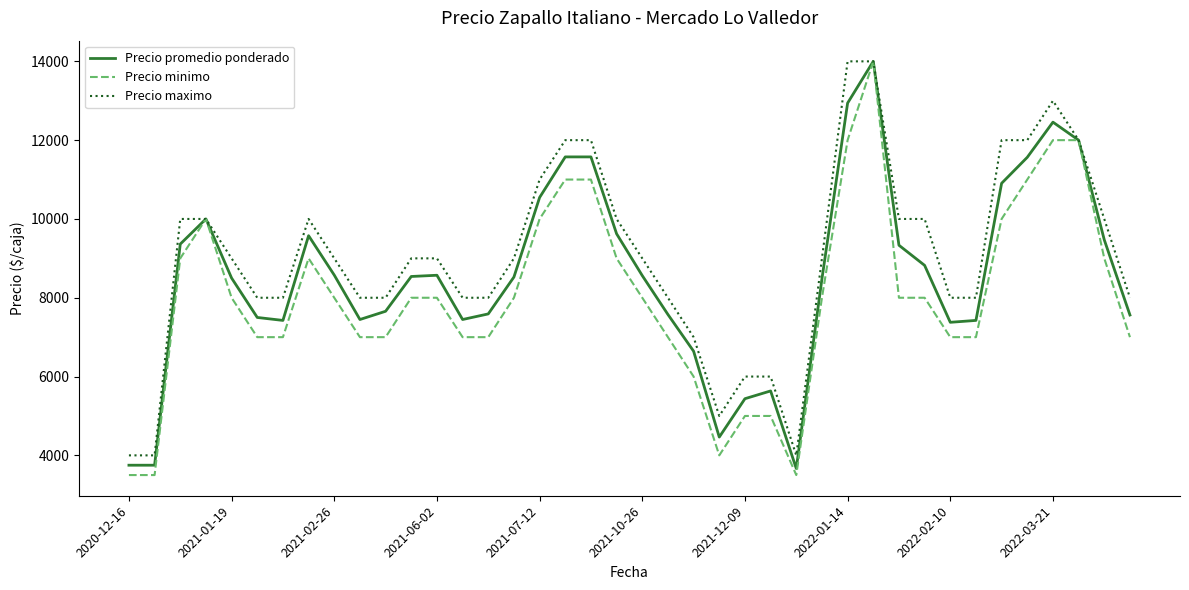

What is the sum of all Precio minimo values?

321500